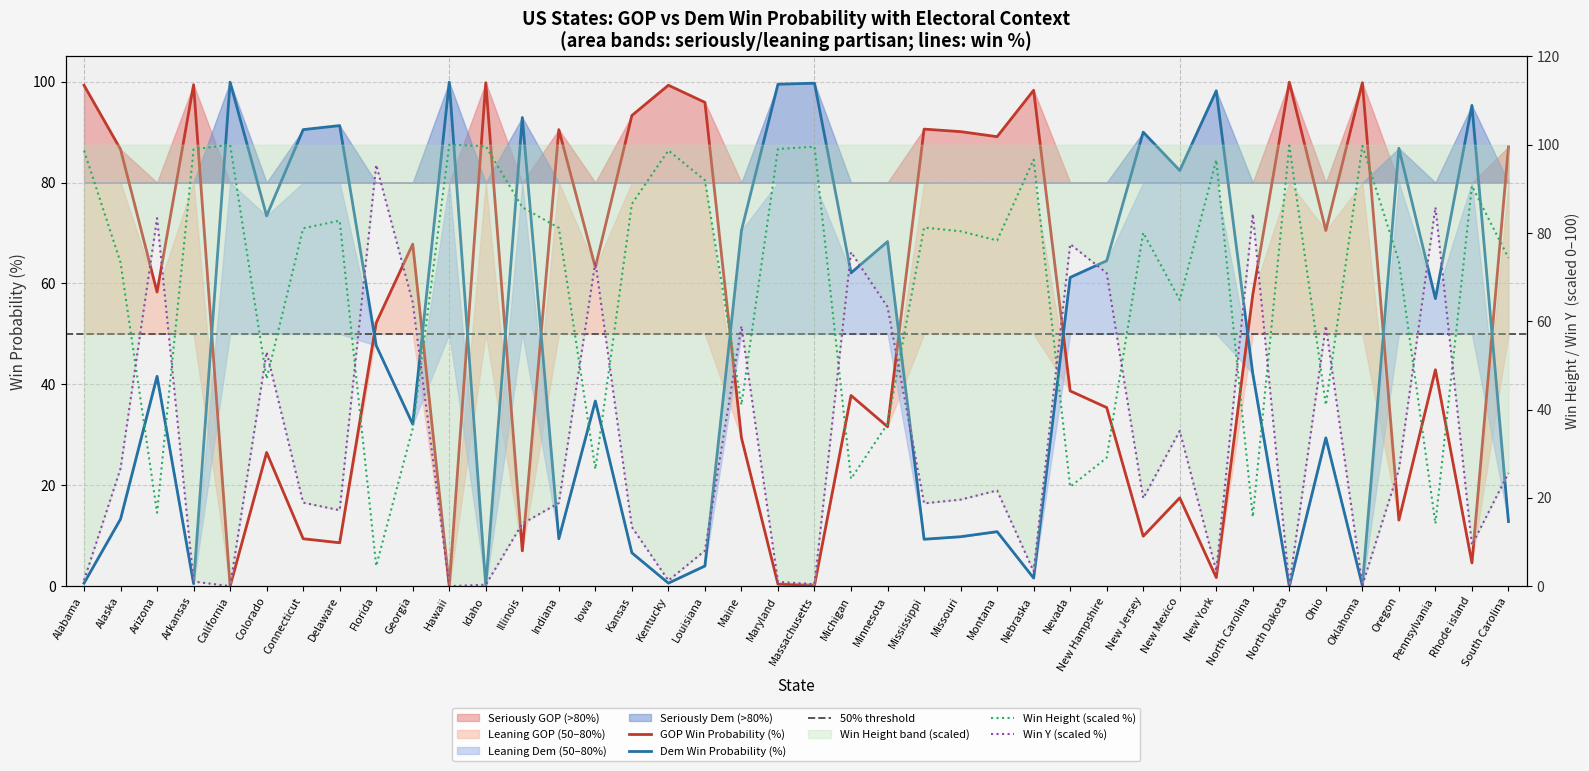

Where is winY nearest to the value 47?

Colorado